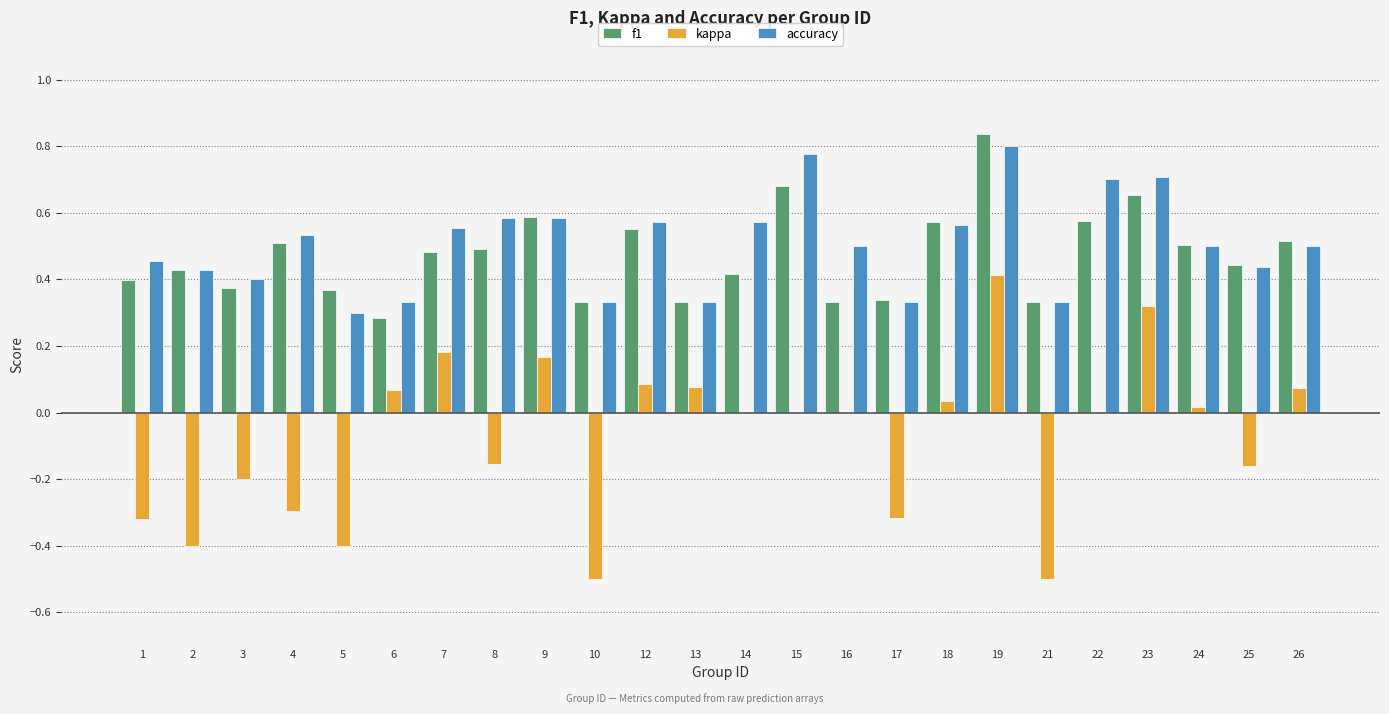

Does the chart contain stacked bars?

No